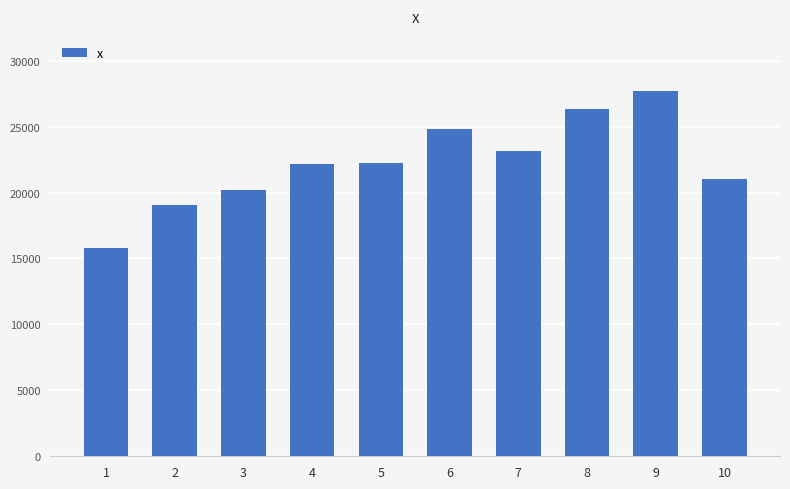

Read the value at 10.

21013.4